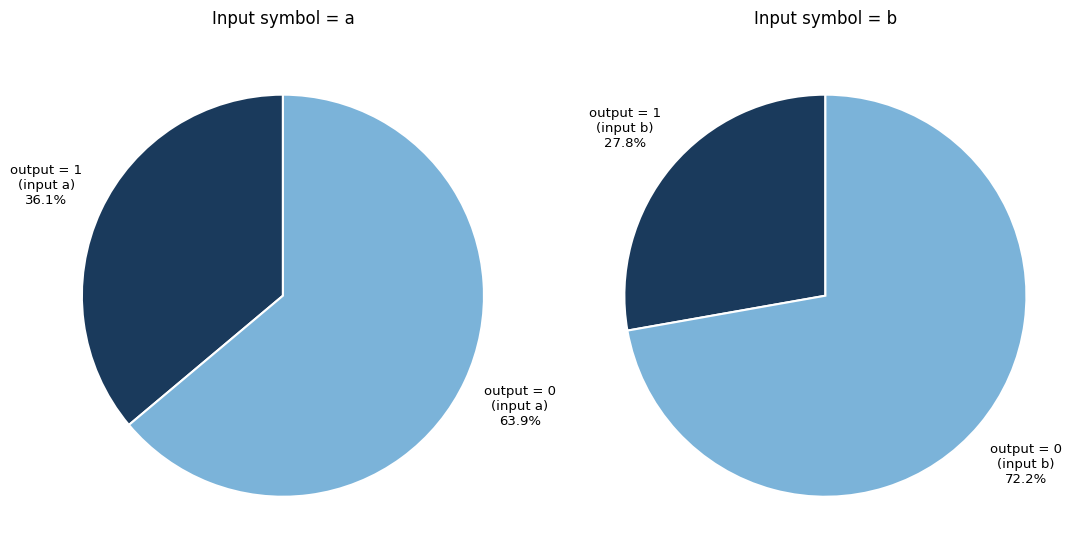

Is 12 the majority of the pie?

No